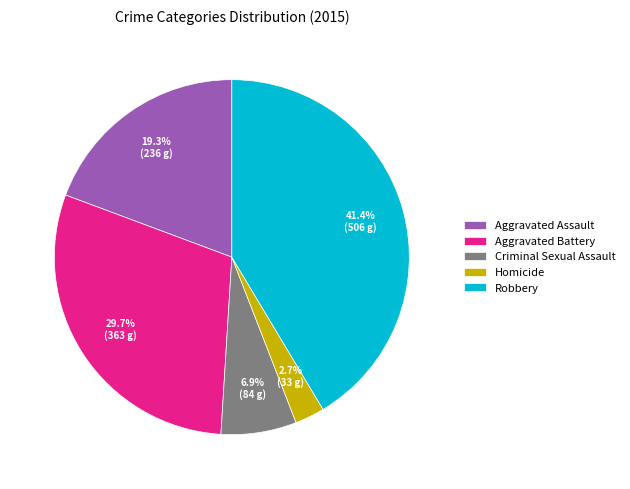

Which category has the biggest portion of the pie?

Robbery